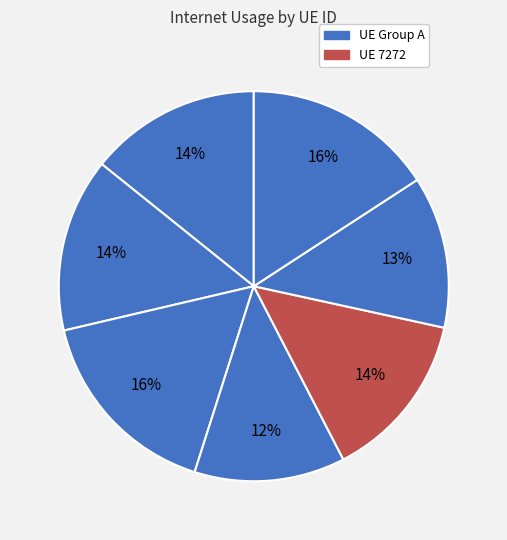

To the nearest percent, what is the difference between the largest and smallest slice percentages?

4%